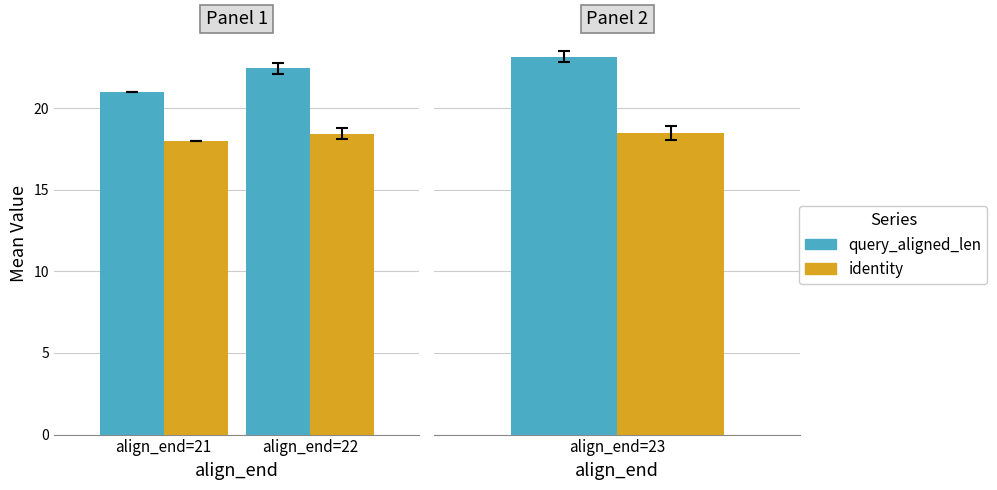

What is the value of the identity bar at the 23rd from the left?

18